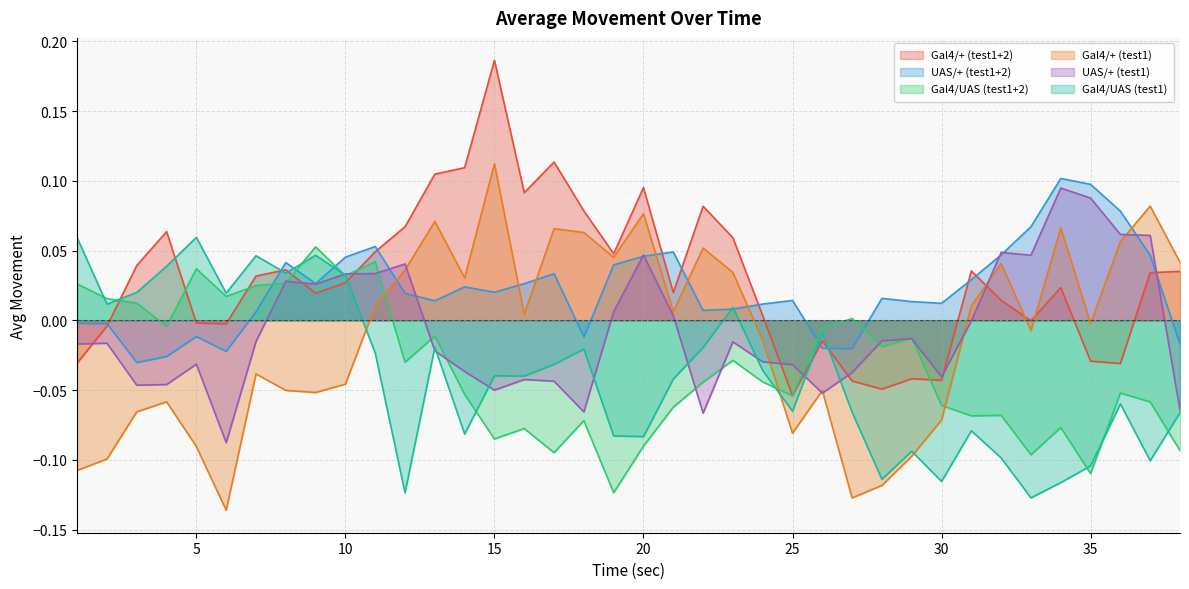

Reading left to right, list all the values displayed in this chart.

Gal4/+ (test1+2): -0.0	-0.0	0.0	0.1	-0.0	-0.0	0.0	0.0	0.0	0.0	0.0	0.1	0.1	0.1	0.2	0.1	0.1	0.1	0.0	0.1	0.0	0.1	0.1	0.0	-0.1	-0.0	-0.0	-0.0	-0.0	-0.0	0.0	0.0	-0.0	0.0	-0.0	-0.0	0.0	0.0
UAS/+ (test1+2): -0.0	-0.0	-0.0	-0.0	-0.0	-0.0	0.0	0.0	0.0	0.0	0.1	0.0	0.0	0.0	0.0	0.0	0.0	-0.0	0.0	0.0	0.0	0.0	0.0	0.0	0.0	-0.0	-0.0	0.0	0.0	0.0	0.0	0.0	0.1	0.1	0.1	0.1	0.0	-0.0
Gal4/UAS (test1+2): 0.0	0.0	0.0	-0.0	0.0	0.0	0.0	0.0	0.1	0.0	0.0	-0.0	-0.0	-0.1	-0.1	-0.1	-0.1	-0.1	-0.1	-0.1	-0.1	-0.0	-0.0	-0.0	-0.1	-0.0	0.0	-0.0	-0.0	-0.1	-0.1	-0.1	-0.1	-0.1	-0.1	-0.1	-0.1	-0.1
Gal4/+ (test1): -0.1	-0.1	-0.1	-0.1	-0.1	-0.1	-0.0	-0.1	-0.1	-0.0	0.0	0.0	0.1	0.0	0.1	0.0	0.1	0.1	0.0	0.1	0.0	0.1	0.0	-0.0	-0.1	-0.1	-0.1	-0.1	-0.1	-0.1	0.0	0.0	-0.0	0.1	-0.0	0.1	0.1	0.0
UAS/+ (test1): -0.0	-0.0	-0.0	-0.0	-0.0	-0.1	-0.0	0.0	0.0	0.0	0.0	0.0	-0.0	-0.0	-0.1	-0.0	-0.0	-0.1	0.0	0.0	0.0	-0.1	-0.0	-0.0	-0.0	-0.1	-0.0	-0.0	-0.0	-0.0	-0.0	0.0	0.0	0.1	0.1	0.1	0.1	-0.1
Gal4/UAS (test1): 0.1	0.0	0.0	0.0	0.1	0.0	0.0	0.0	0.0	0.0	-0.0	-0.1	-0.0	-0.1	-0.0	-0.0	-0.0	-0.0	-0.1	-0.1	-0.0	-0.0	0.0	-0.0	-0.1	-0.0	-0.1	-0.1	-0.1	-0.1	-0.1	-0.1	-0.1	-0.1	-0.1	-0.1	-0.1	-0.1